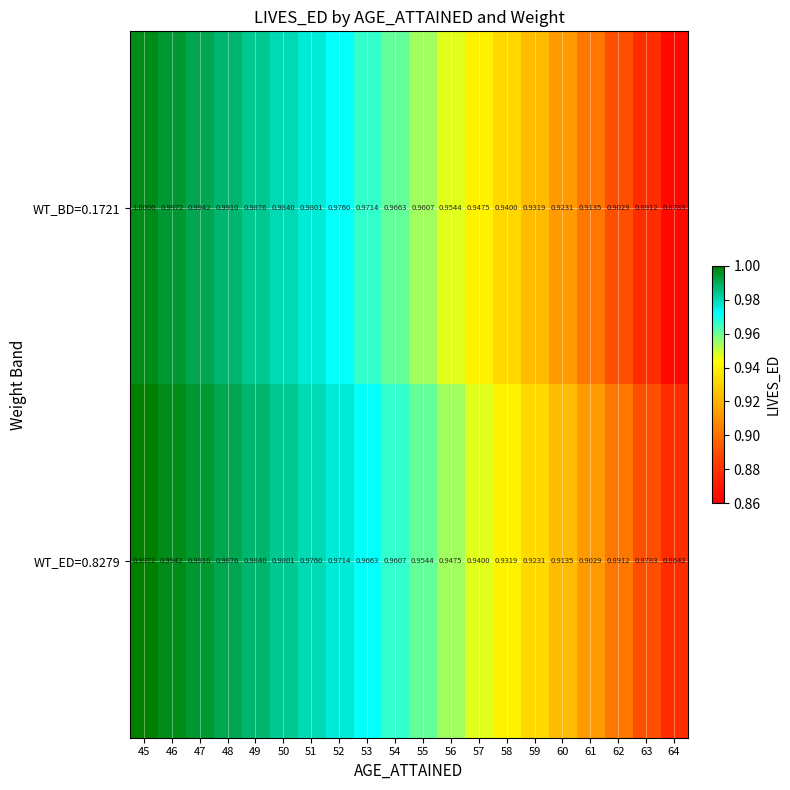

Is the value of WT_BD=0.1721 at 64 greater than the value of WT_ED=0.8279 at 58?

No